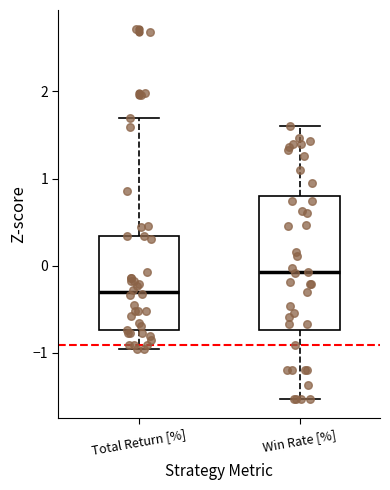

Which box's median line is the highest?

Win Rate [%]